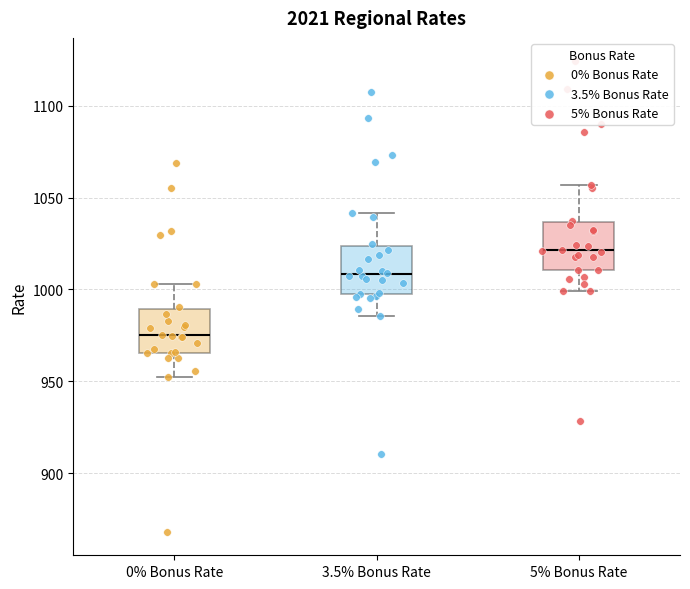

Which box's median line is the highest?

5% Bonus Rate